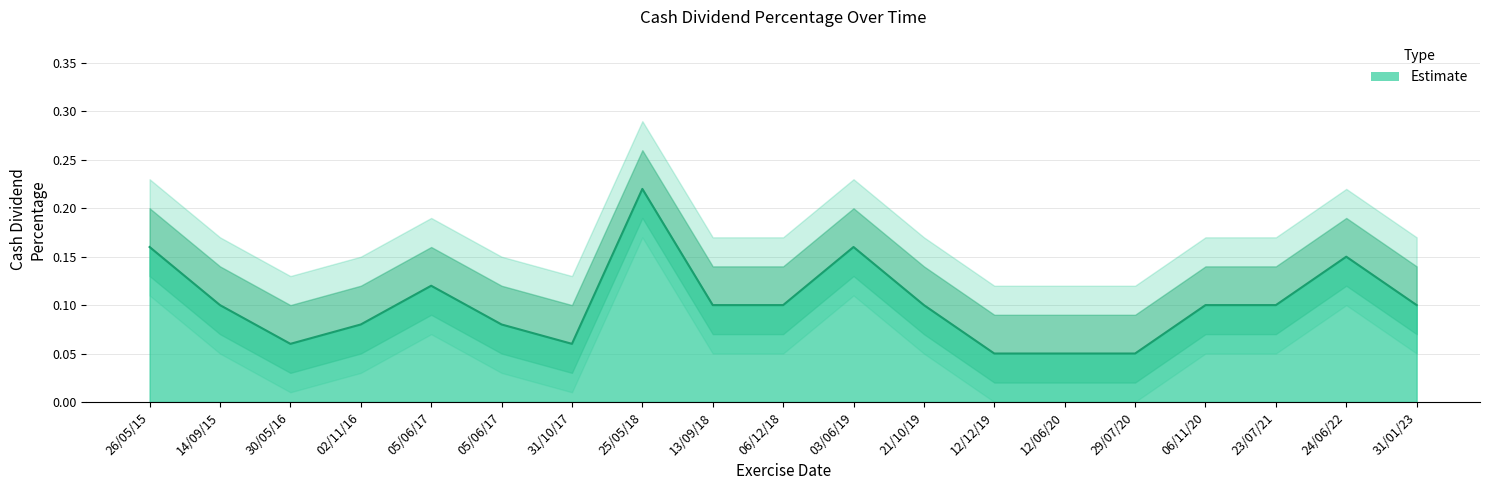

Does the chart display data point markers on the line(s)?

No